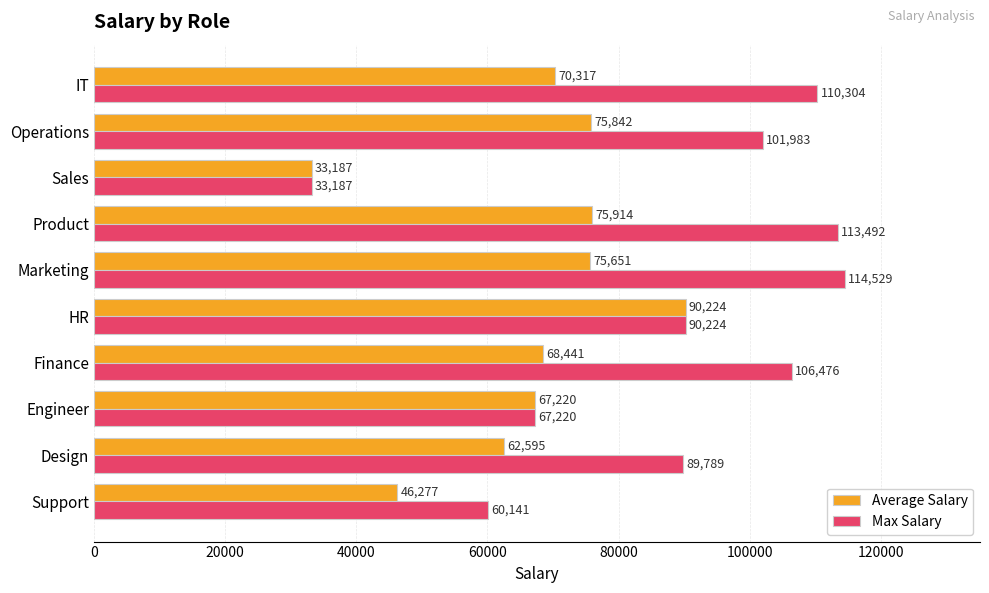

List the labels in order of Max Salary value, smallest first.

Sales, Support, Engineer, Design, HR, Operations, Finance, IT, Product, Marketing